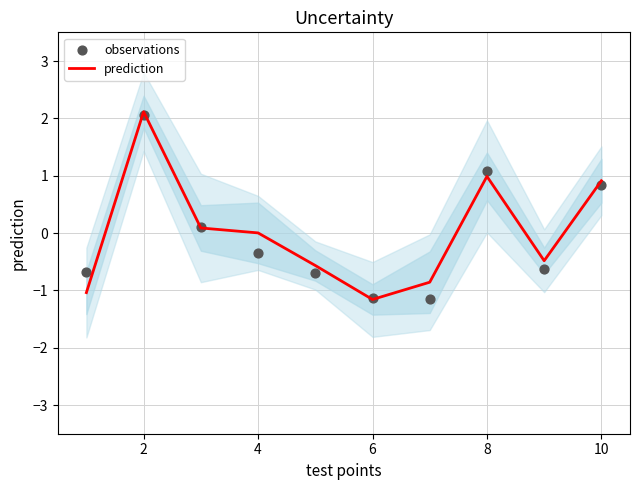

Which series reaches the maximum Y coordinate?

prediction